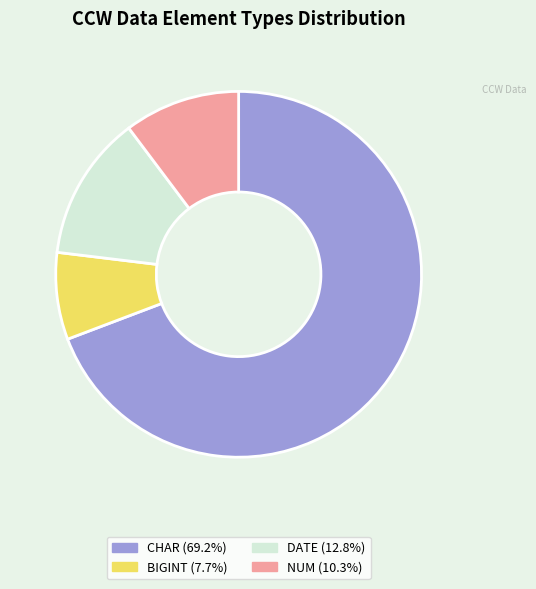

How many segments does this pie chart have?

4